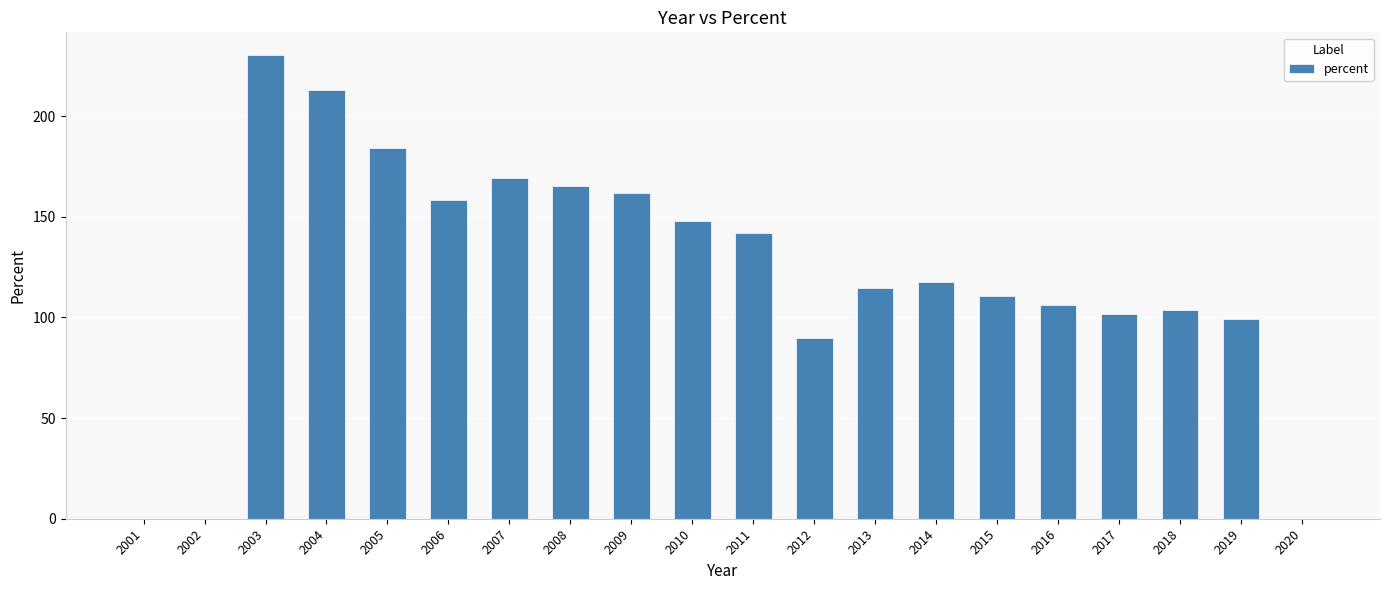

Between 2020 and 2010, which is larger?

2010